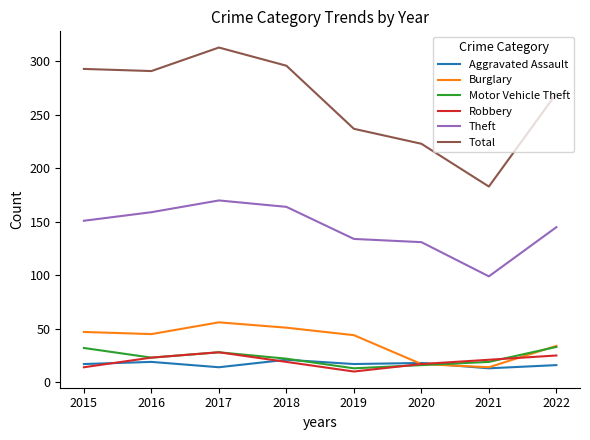

What is the minimum value for Aggravated Assault?

13